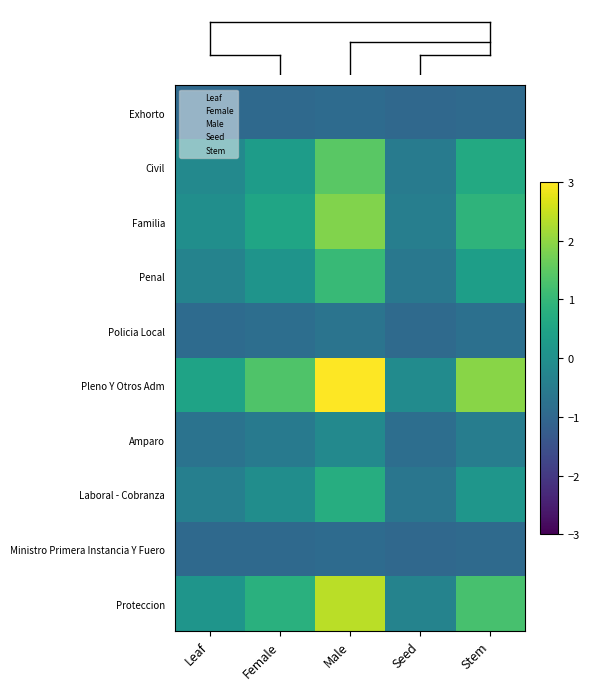

Reading left to right, what are all the values shown in this chart?

row_0: Leaf=-1.0	Female=-0.9	Male=-0.9	Seed=-1.0	Stem=-0.9
row_1: Leaf=-0.2	Female=0.3	Male=1.5	Seed=-0.5	Stem=0.6
row_2: Leaf=-0.0	Female=0.5	Male=1.9	Seed=-0.4	Stem=0.9
row_3: Leaf=-0.3	Female=0.1	Male=1.1	Seed=-0.6	Stem=0.4
row_4: Leaf=-0.9	Female=-0.8	Male=-0.7	Seed=-0.9	Stem=-0.8
row_5: Leaf=0.5	Female=1.3	Male=3.4	Seed=-0.1	Stem=1.9
row_6: Leaf=-0.7	Female=-0.6	Male=-0.2	Seed=-0.8	Stem=-0.4
row_7: Leaf=-0.4	Female=-0.1	Male=0.7	Seed=-0.6	Stem=0.2
row_8: Leaf=-1.0	Female=-0.9	Male=-0.9	Seed=-1.0	Stem=-0.9
row_9: Leaf=0.1	Female=0.8	Male=2.4	Seed=-0.3	Stem=1.3